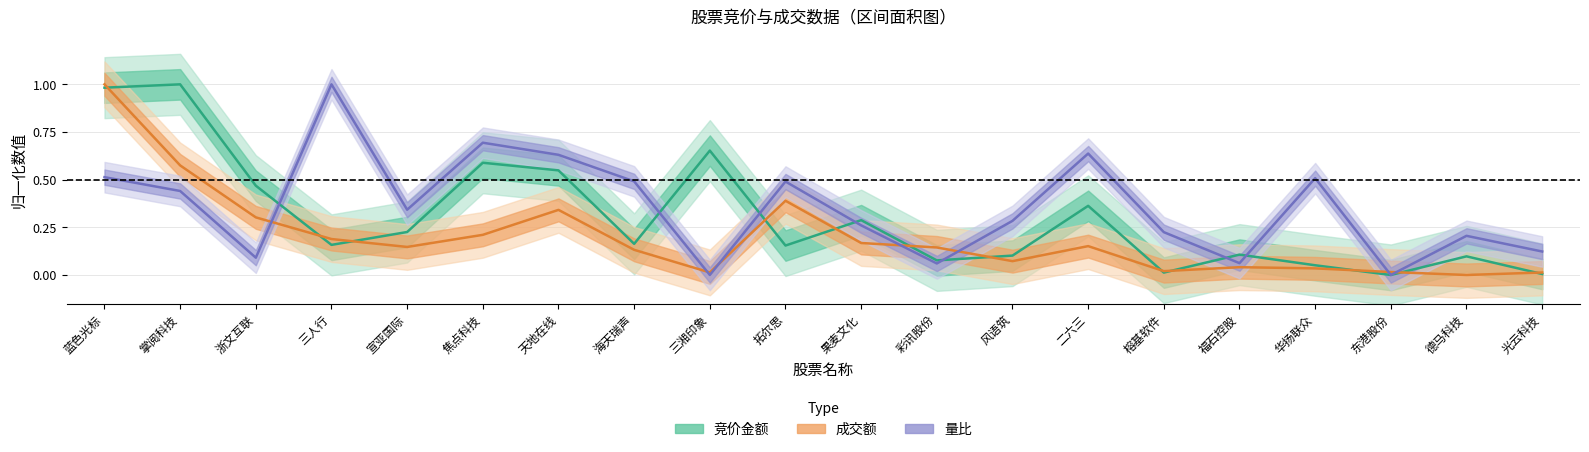

What is the difference between the 竞价金额 values at 二六三 and 彩讯股份?

0.3